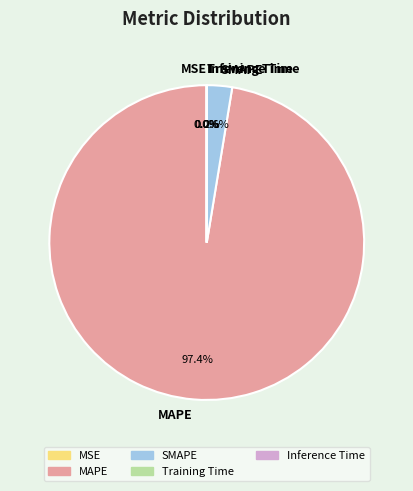

What is the largest slice in the pie chart?

MAPE